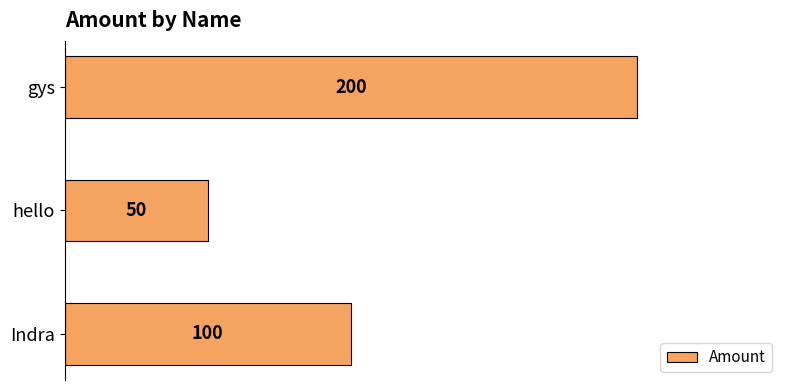

What is the ratio of the value at hello to the value at Indra?

0.5